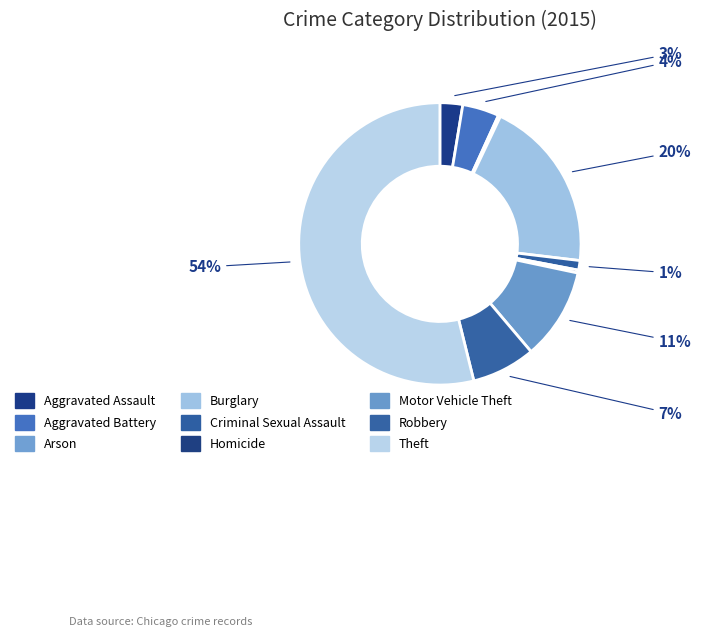

Which has a higher value, Criminal Sexual Assault or Motor Vehicle Theft?

Motor Vehicle Theft